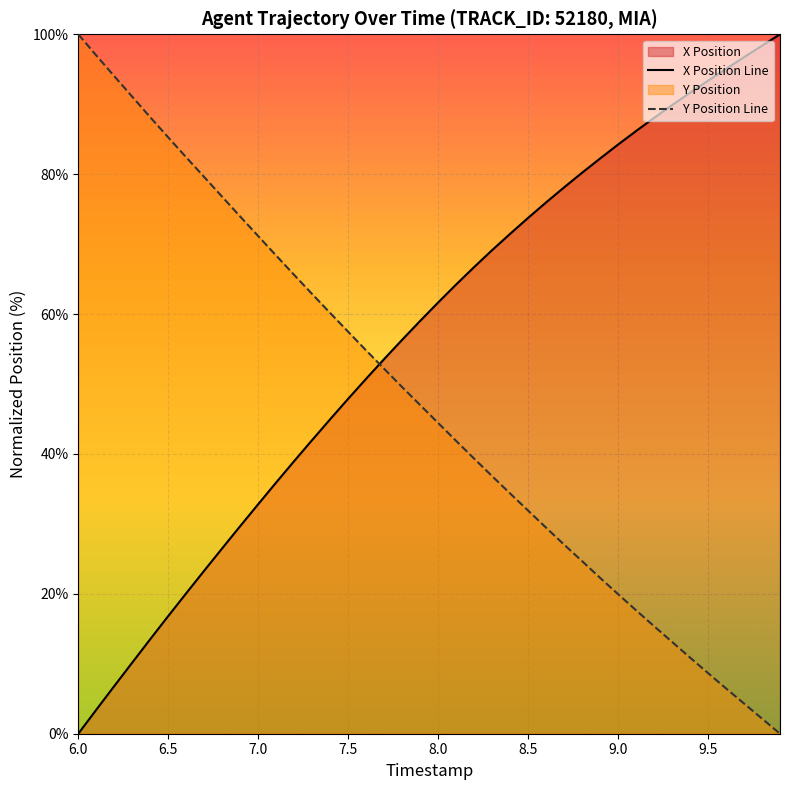

Which series has the largest total across all categories?

X Position Line